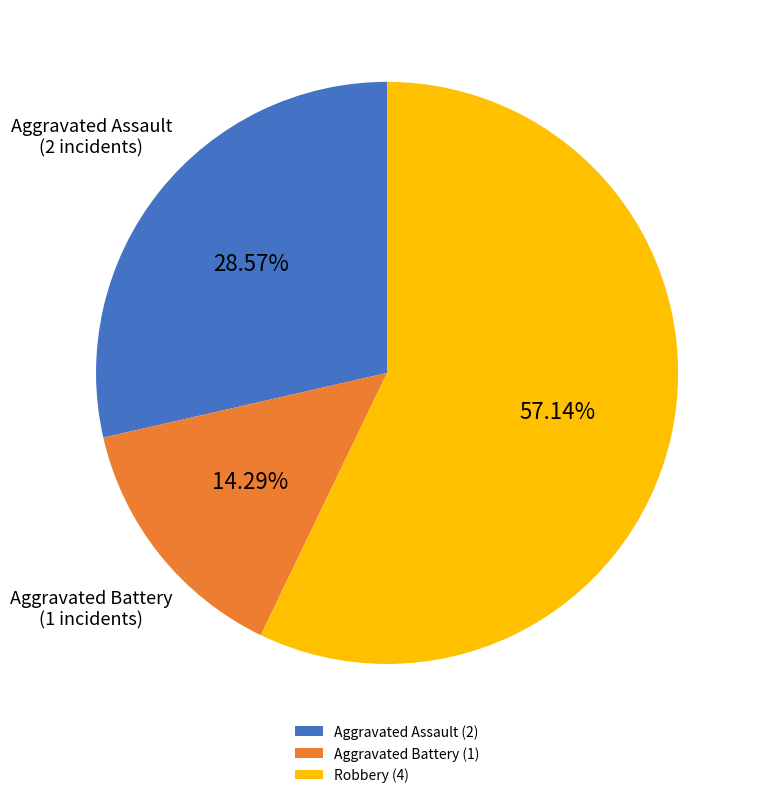

Does any single category account for the majority?

Yes